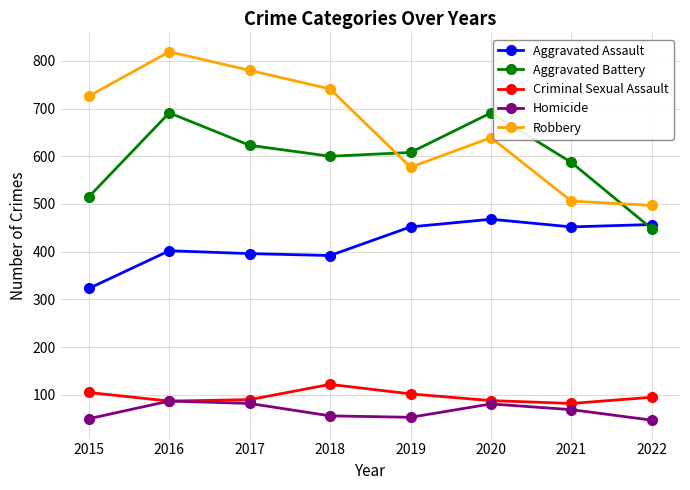

At which category is the sum across all series the highest?

2016